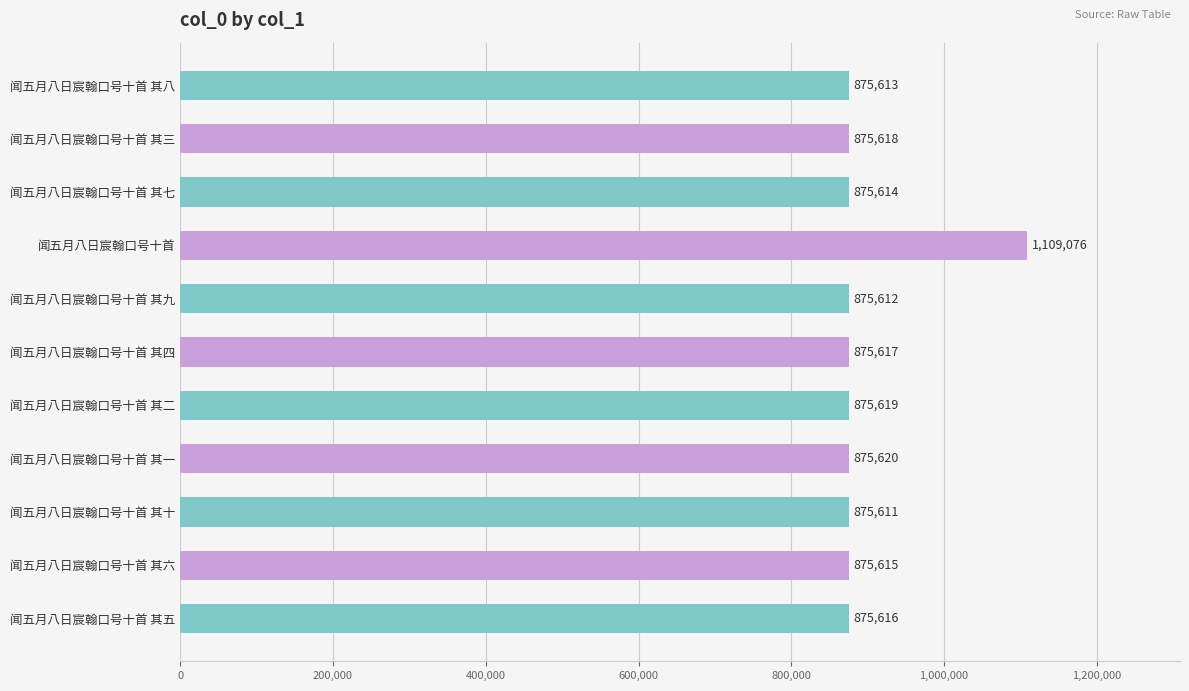

Reading bottom to top, extract all data points from this chart.

875616	875615	875611	875620	875619	875617	875612	1109076	875614	875618	875613